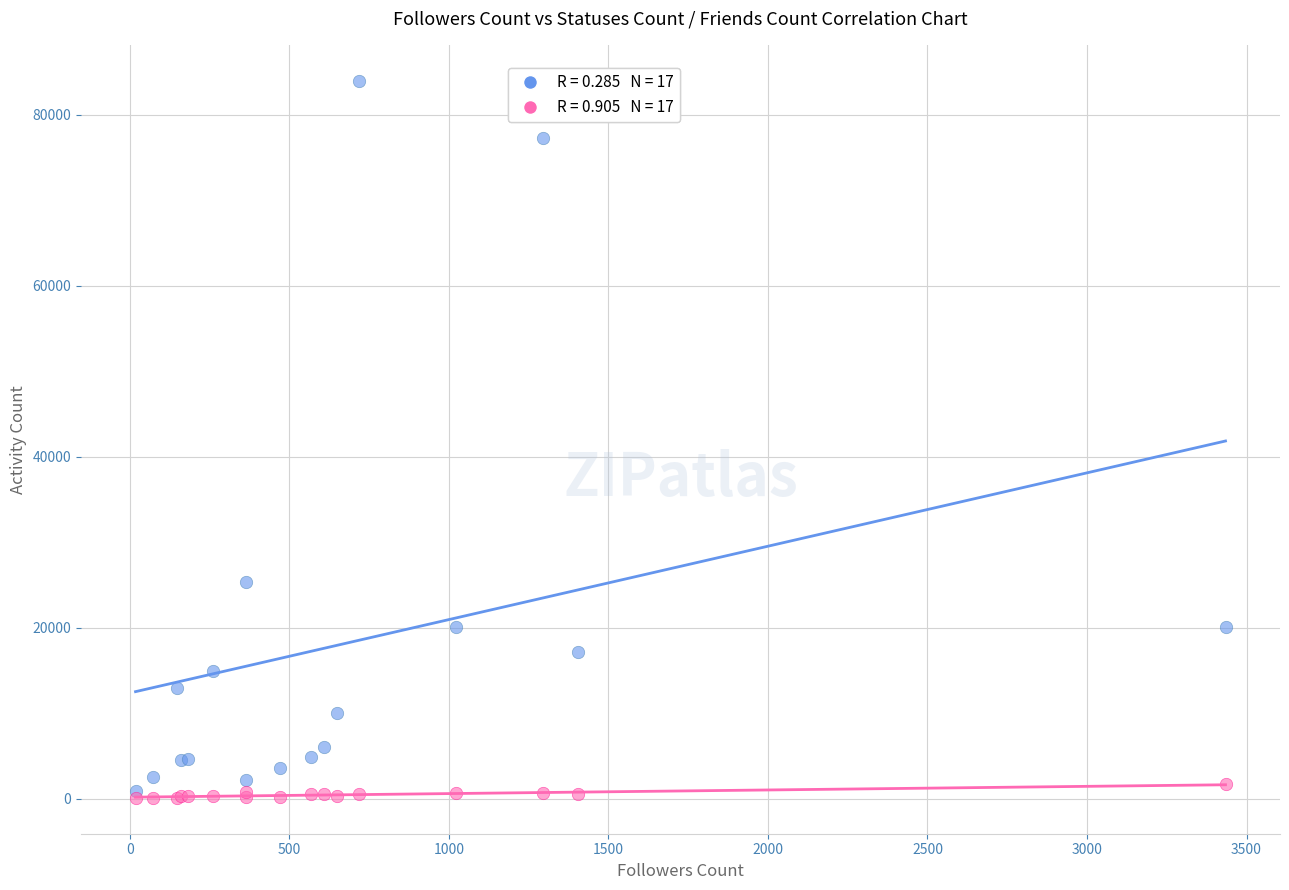

Across all series, what Y value is closest to 42036?

25290